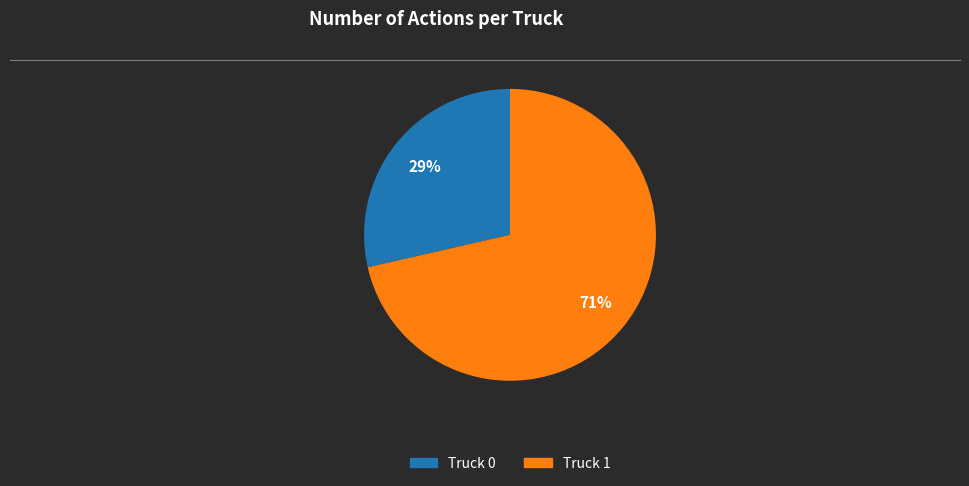

Count the number of slices in the pie.

2